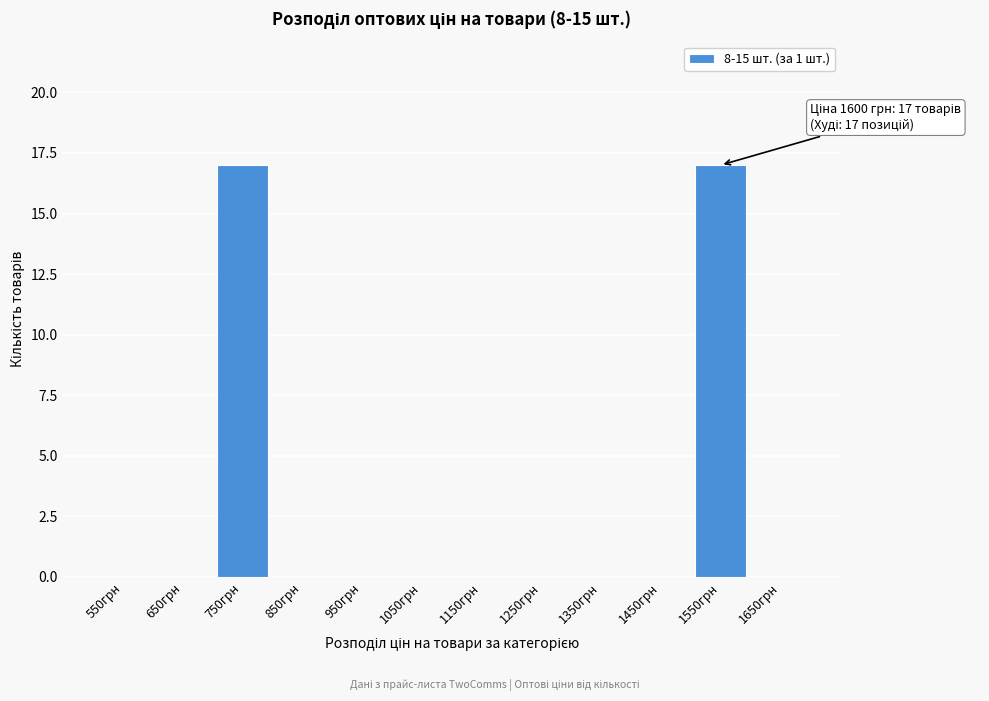

Reading left to right, transcribe all the data shown in this chart.

550грн=0	650грн=0	750грн=17	850грн=0	950грн=0	1050грн=0	1150грн=0	1250грн=0	1350грн=0	1450грн=0	1550грн=17	1650грн=0